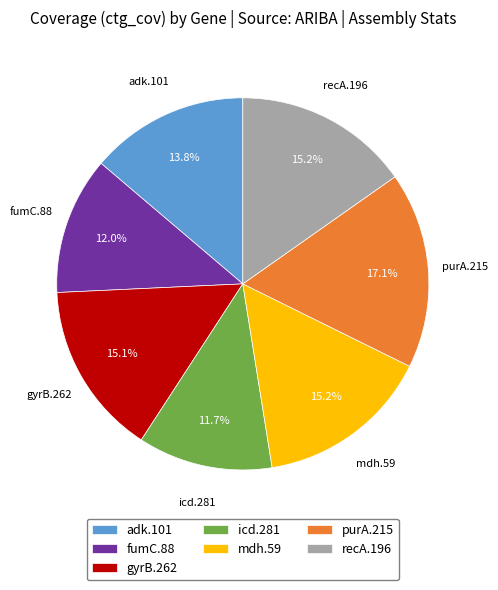

Which slice is the largest?

purA.215